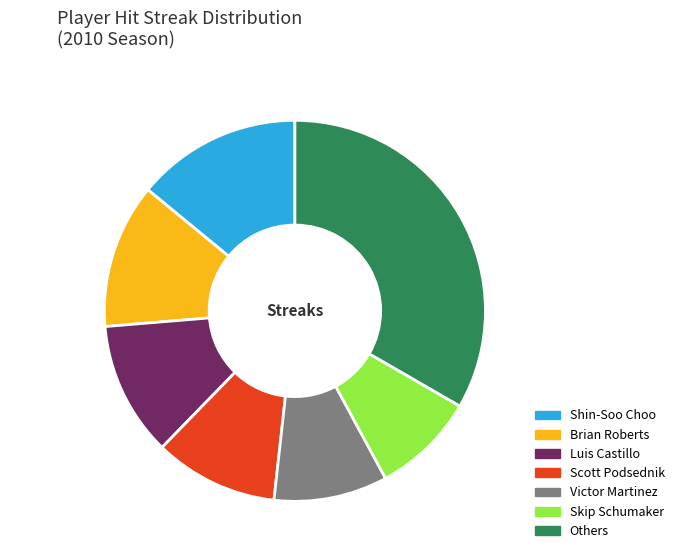

Does Others account for over 50% of the chart?

No